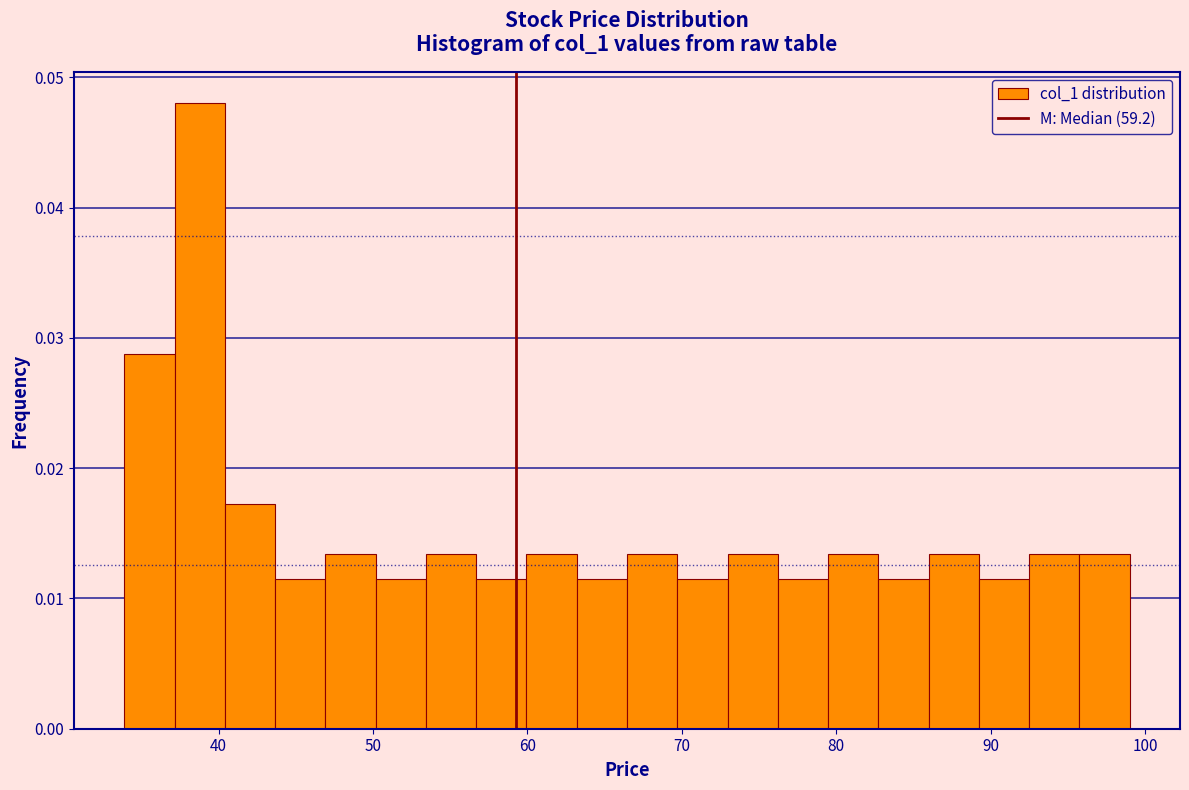

Read against the x-axis, roughly where is the centre of the tallest bar?

39